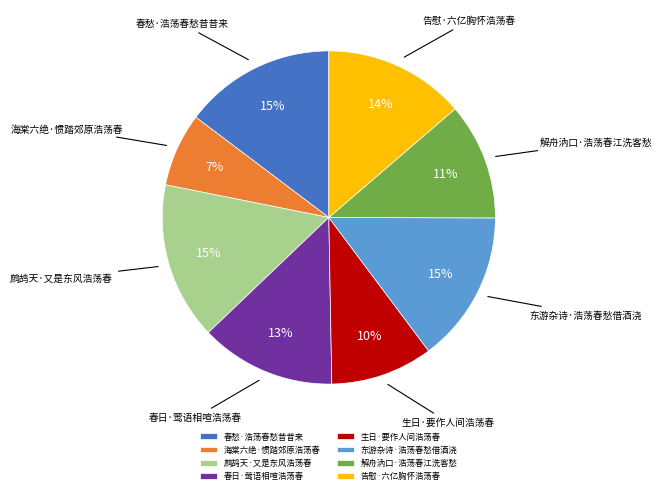

Is there a majority slice in this chart?

No